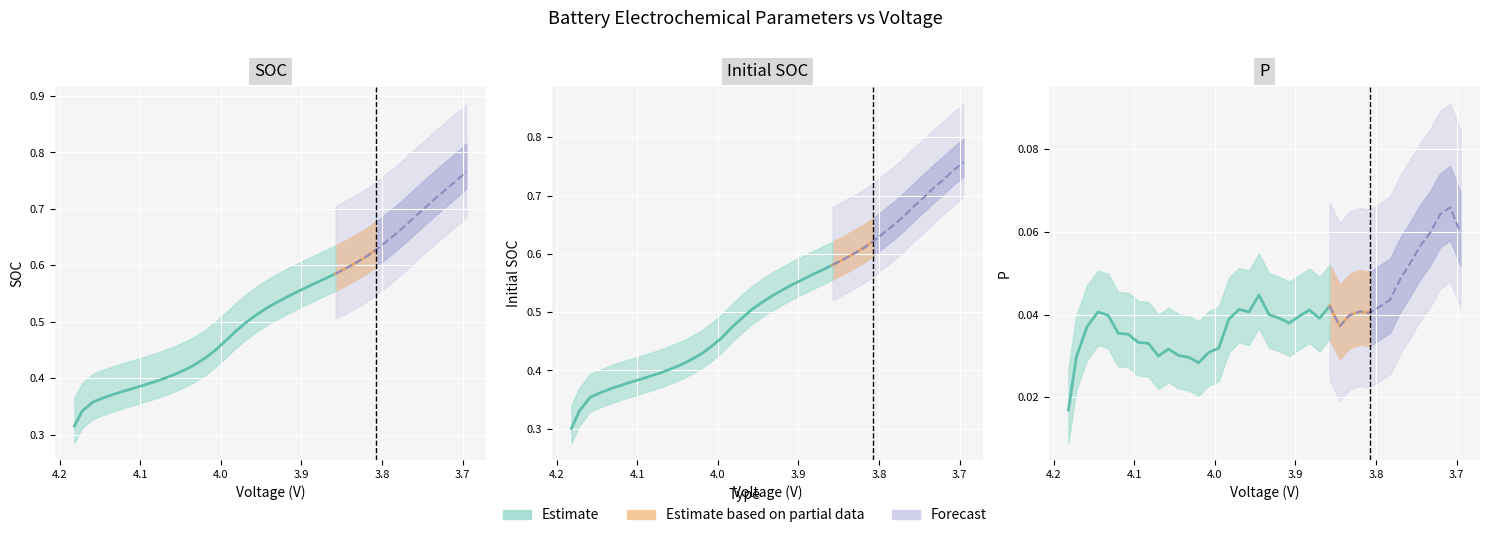

Reading left to right, list all the values displayed in this chart.

SOC: 0.3	0.3	0.4	0.4	0.4	0.4	0.4	0.4	0.4	0.4	0.4	0.4	0.4	0.4	0.4	0.5	0.5	0.5	0.5	0.5	0.5	0.5	0.6	0.6	0.6	0.6	0.6	0.6	0.6	0.6	0.6	0.7	0.7	0.7	0.7	0.7	0.7	0.7	0.8
Initial SOC: 0.3	0.3	0.4	0.4	0.4	0.4	0.4	0.4	0.4	0.4	0.4	0.4	0.4	0.4	0.4	0.5	0.5	0.5	0.5	0.5	0.5	0.5	0.5	0.6	0.6	0.6	0.6	0.6	0.6	0.6	0.6	0.6	0.7	0.7	0.7	0.7	0.7	0.7	0.8
P: 0.0	0.0	0.0	0.0	0.0	0.0	0.0	0.0	0.0	0.0	0.0	0.0	0.0	0.0	0.0	0.0	0.0	0.0	0.0	0.0	0.0	0.0	0.0	0.0	0.0	0.0	0.0	0.0	0.0	0.0	0.0	0.0	0.0	0.1	0.1	0.1	0.1	0.1	0.1